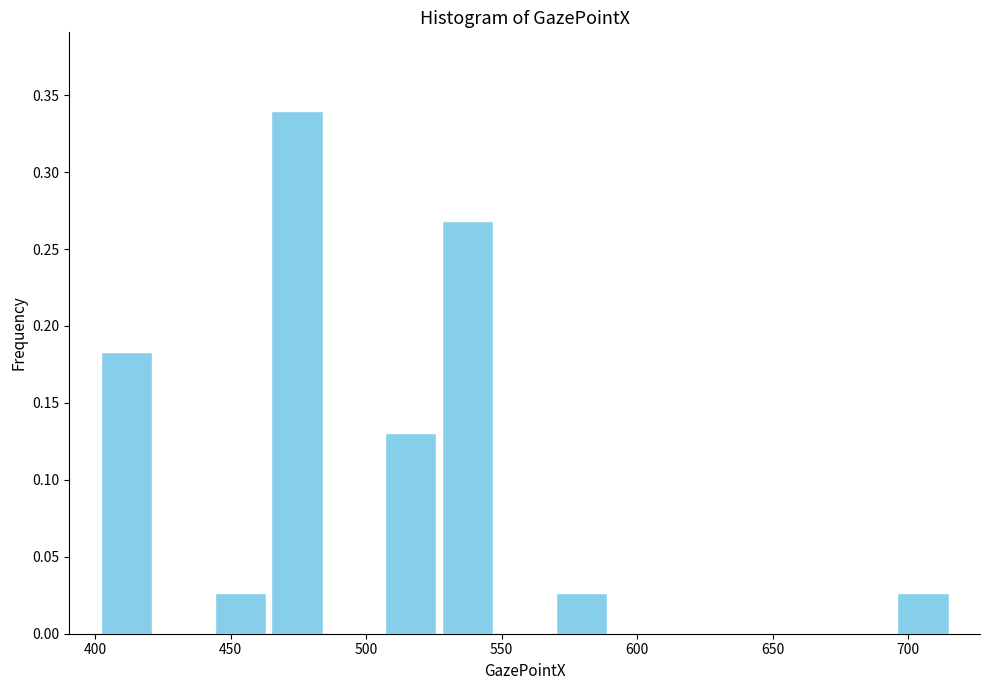

What is the height of the bar covering 464 to 485 on the x-axis? Neither the bar edges nor the heights are printed on the chart, so give them approximately, as read against the axes.

0.340